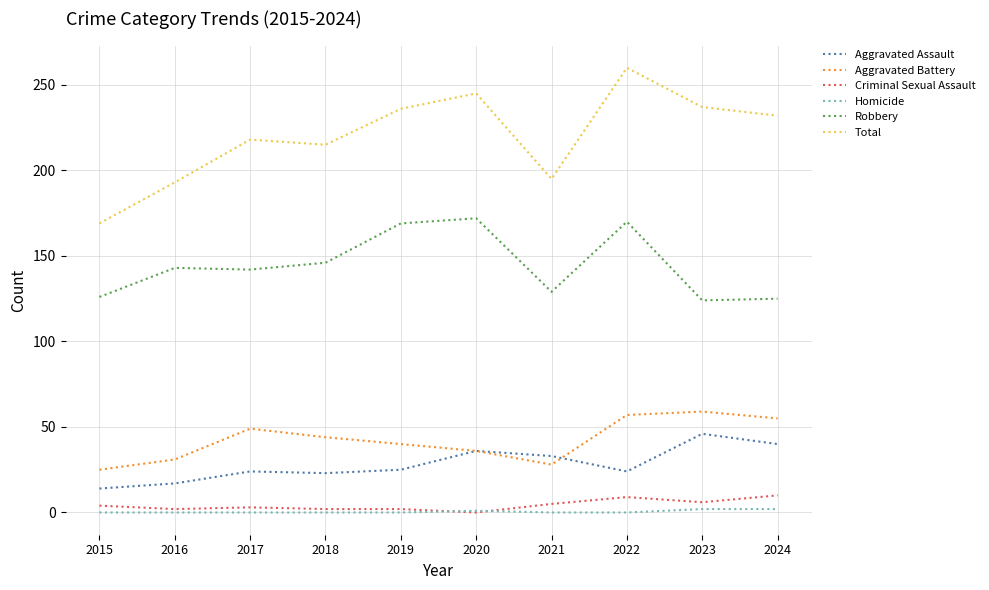

What is the average value of the Criminal Sexual Assault series?

4